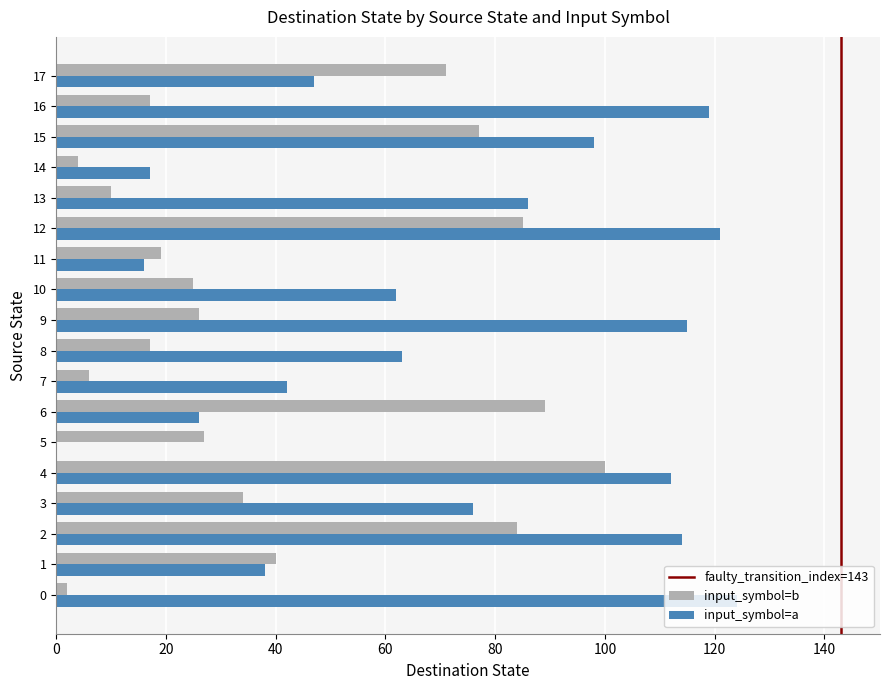

At which category is the sum across all series the highest?

4